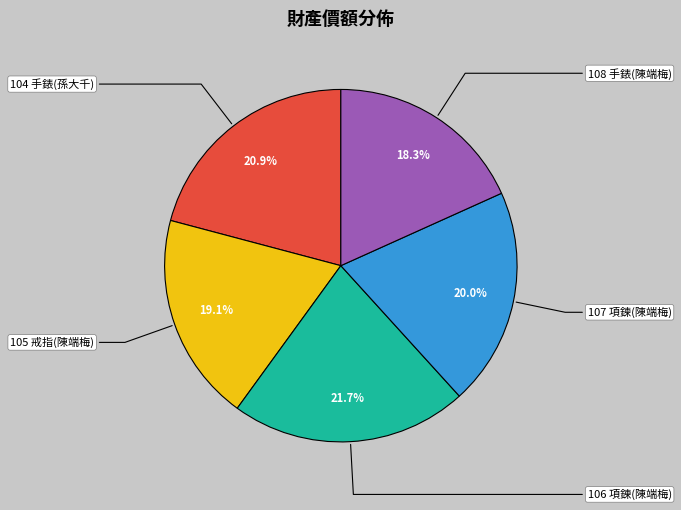

Do 108 手錶(陳端梅) and 107 項鍊(陳端梅) together represent more than half of the pie?

No